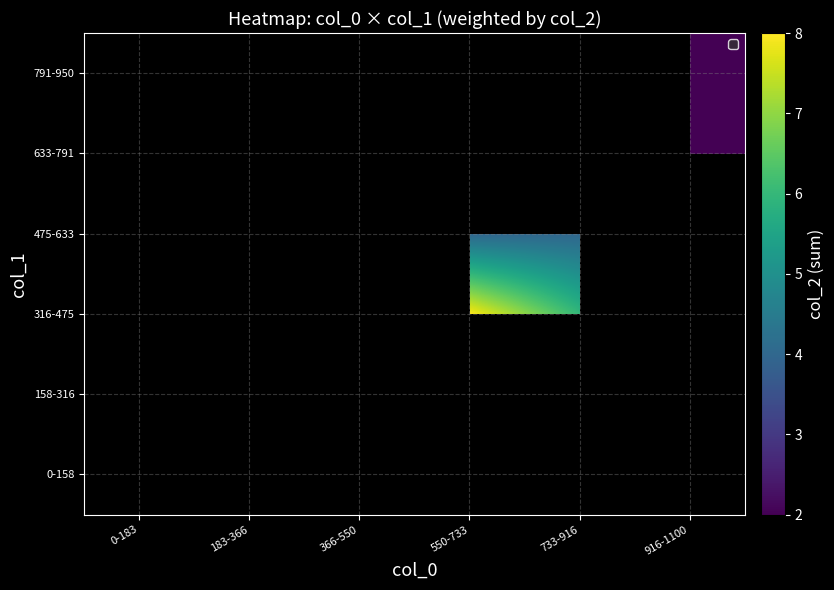

At which category does the chart reach its minimum across all series?

916-1100